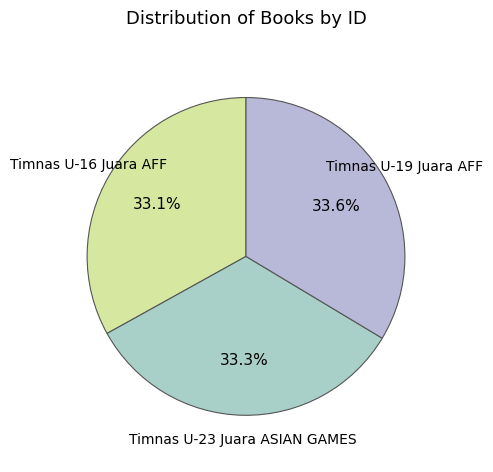

Does any single category account for the majority?

No